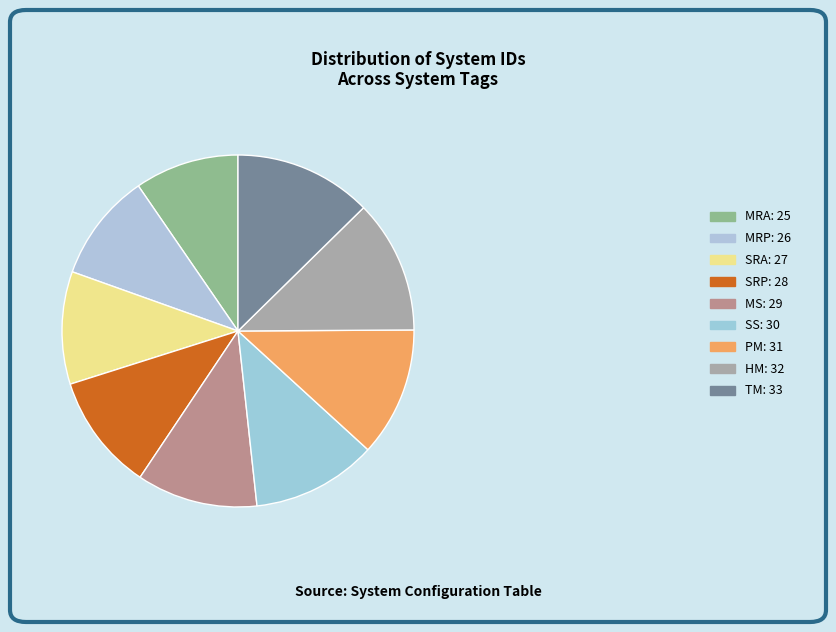

What portion of the pie excludes SRP?

89.3%